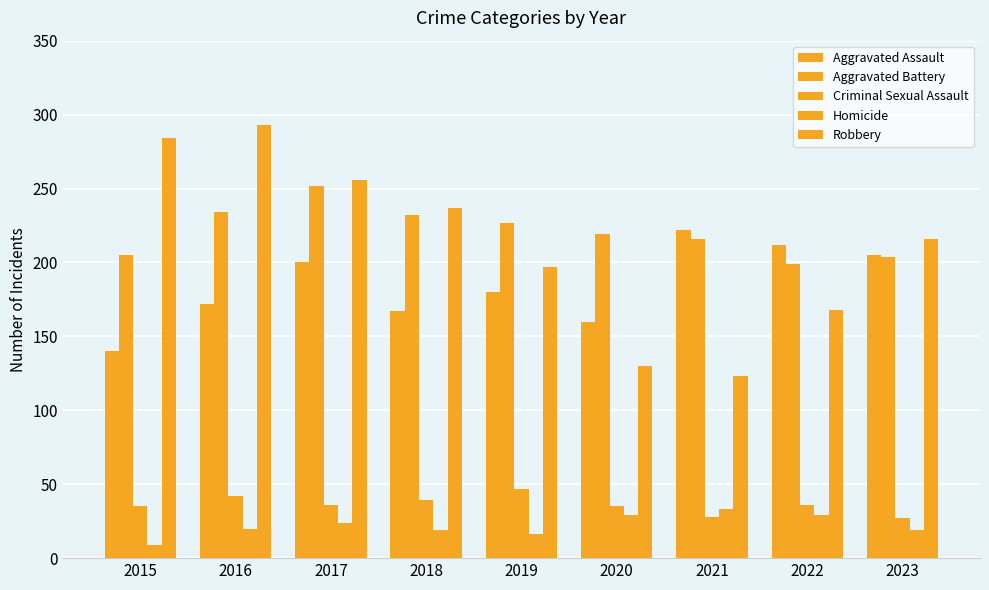

Does the chart contain stacked bars?

No